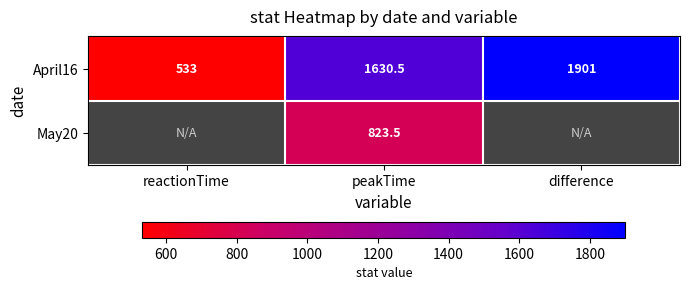

The April16 series shows 533.0 at reactionTime. True or false?

True